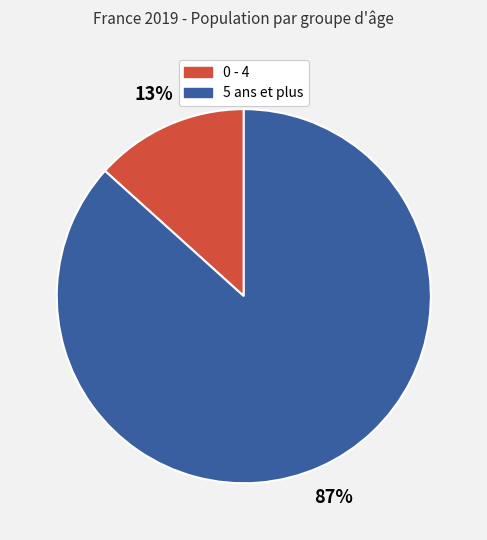

Which category has the smallest portion of the pie?

0 - 4